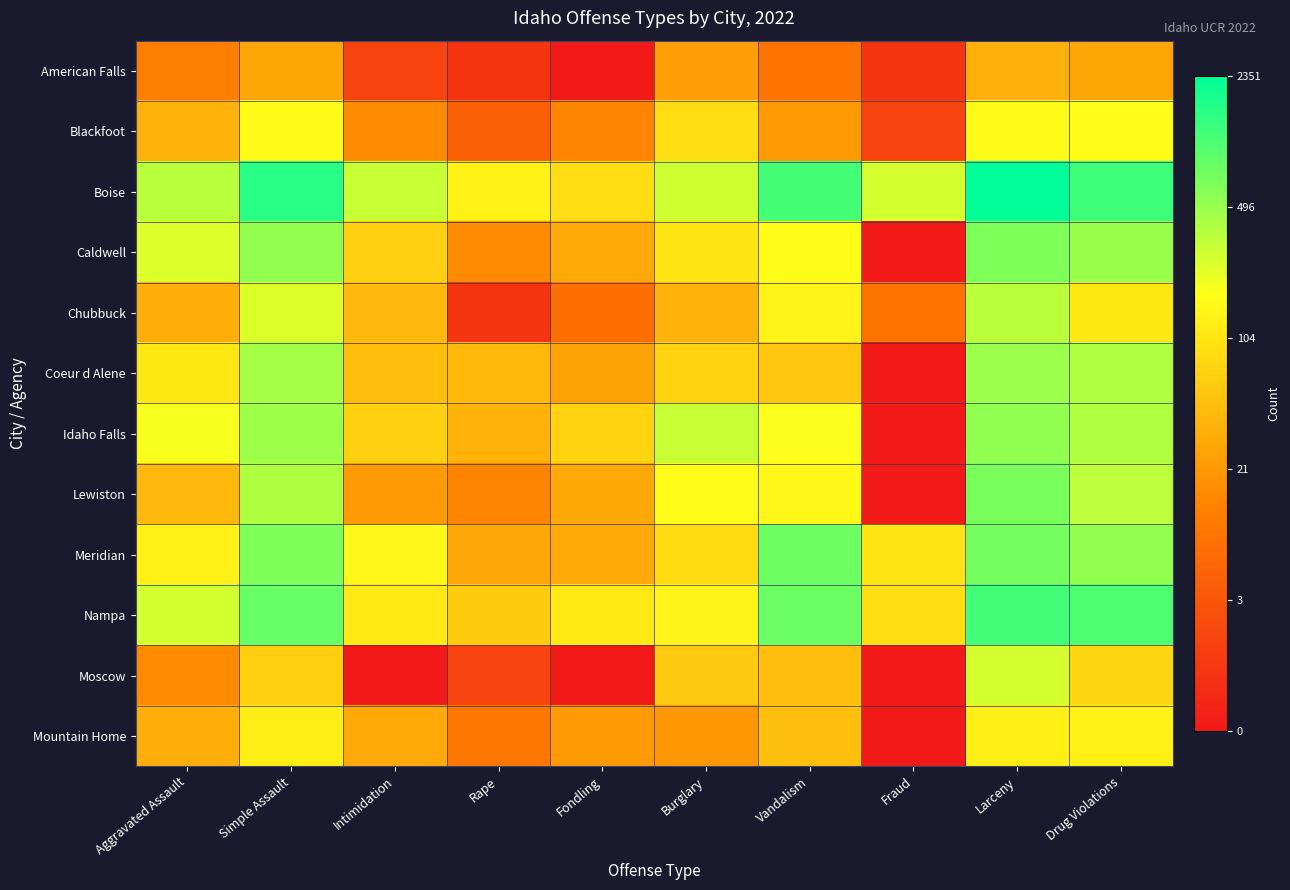

What is the spread (max minus min) of values at Aggravated Assault?

3.3